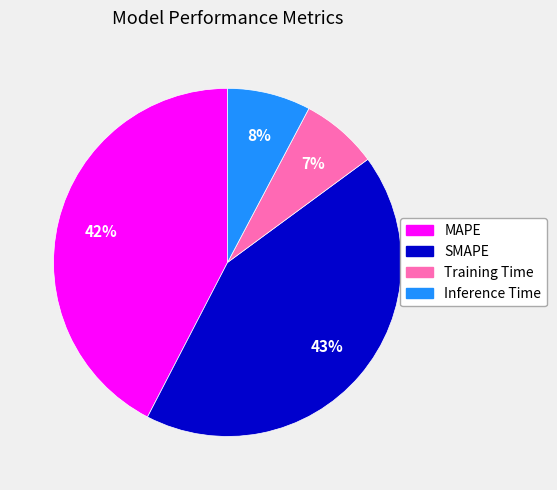

True or false: MAPE accounts for 33% of the total.

False